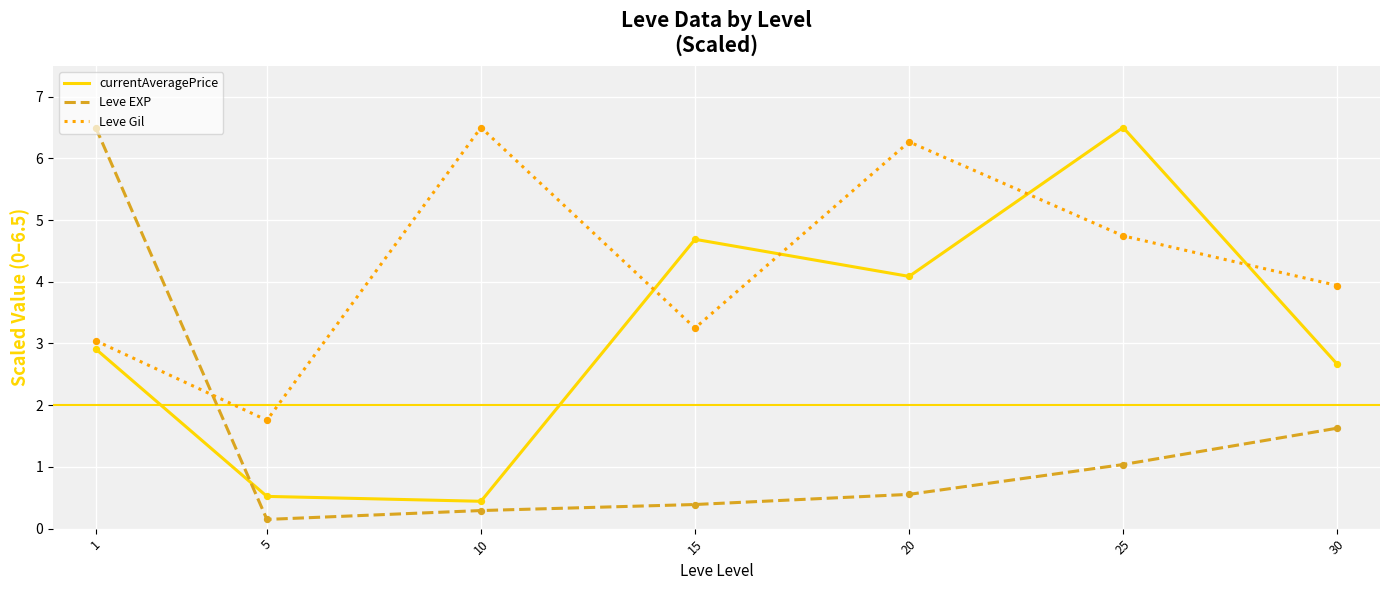

What is the difference between the highest and lowest values at 10?

6.2